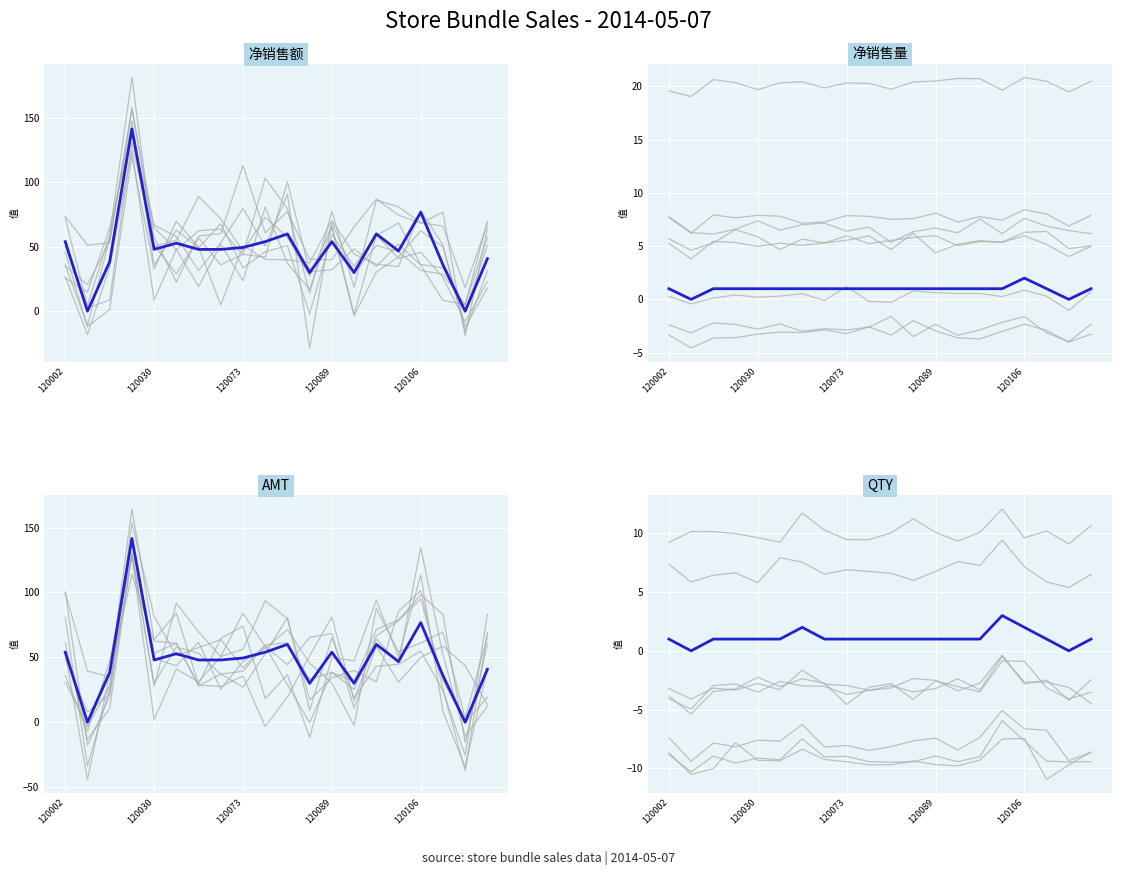

What is the label of the 13th point from the left?

120089